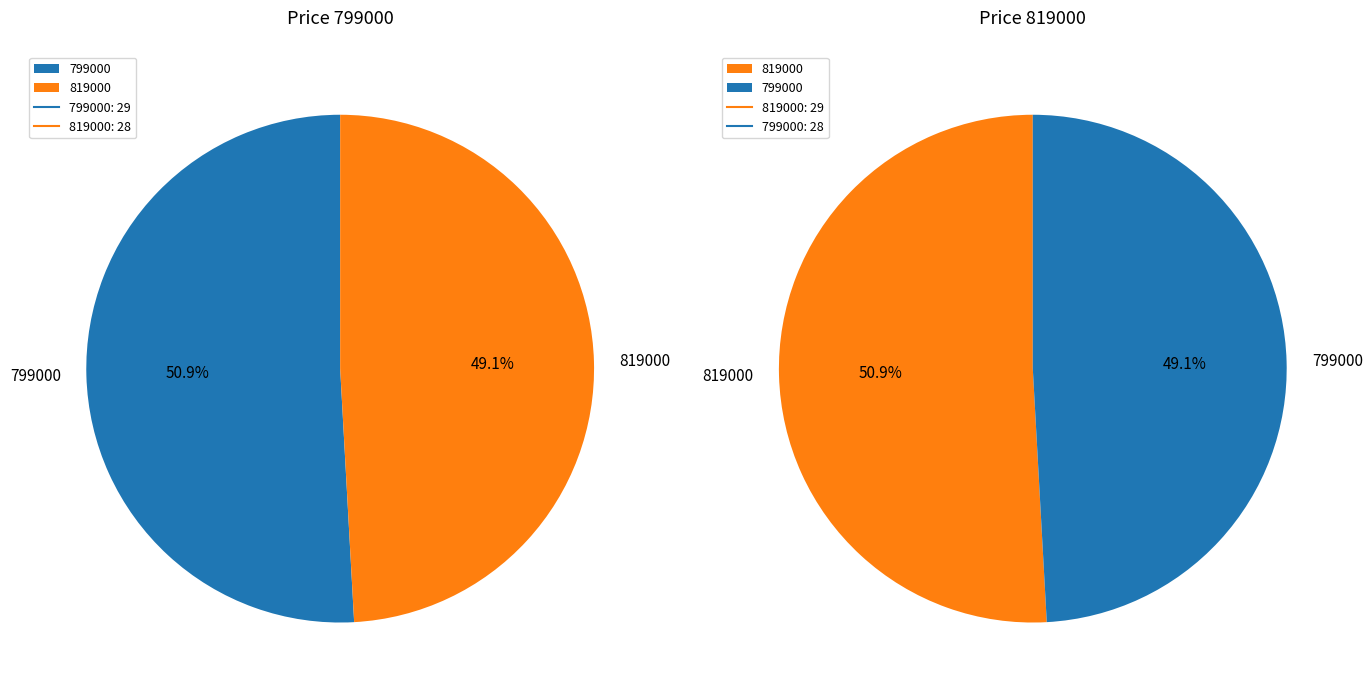

Count the number of slices in the pie.

2